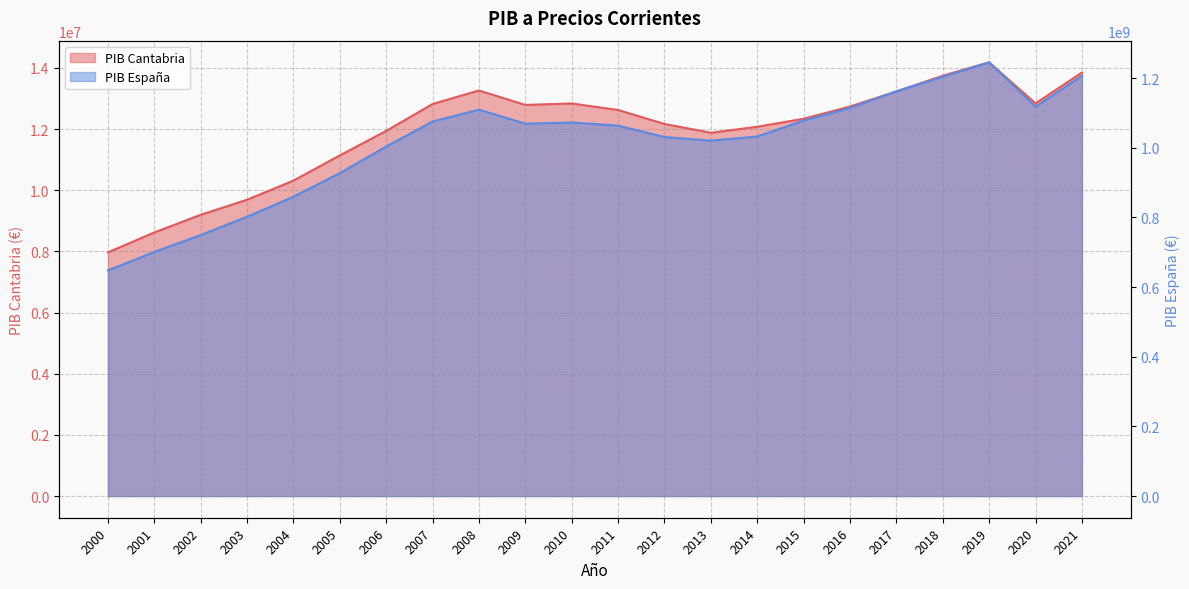

What is the difference between the highest and lowest values at 2020?

1105150062